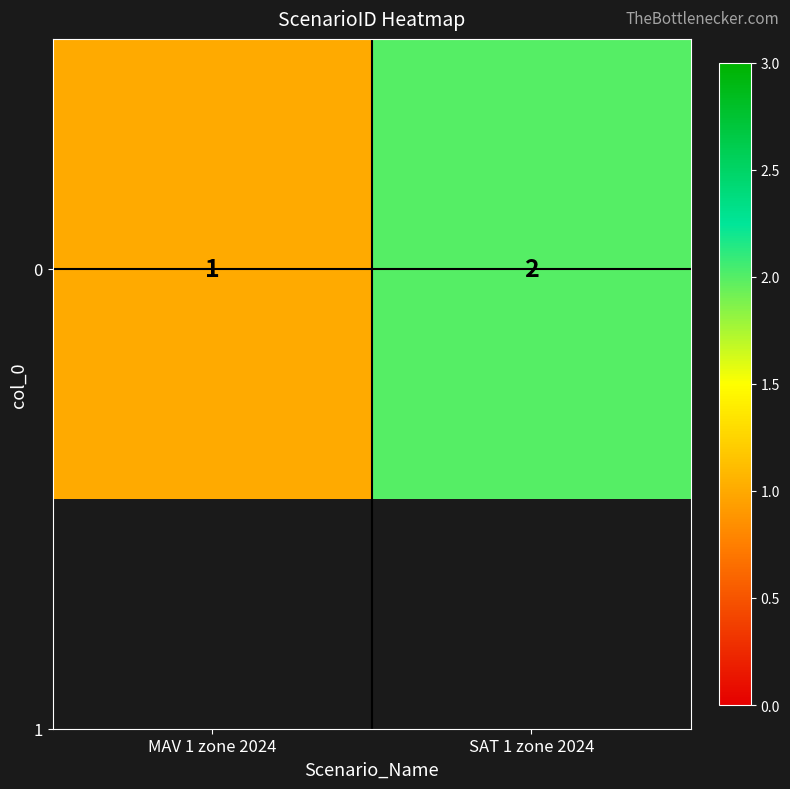

Reading left to right, what are all the values shown in this chart?

MAV 1 zone 2024=1	SAT 1 zone 2024=2